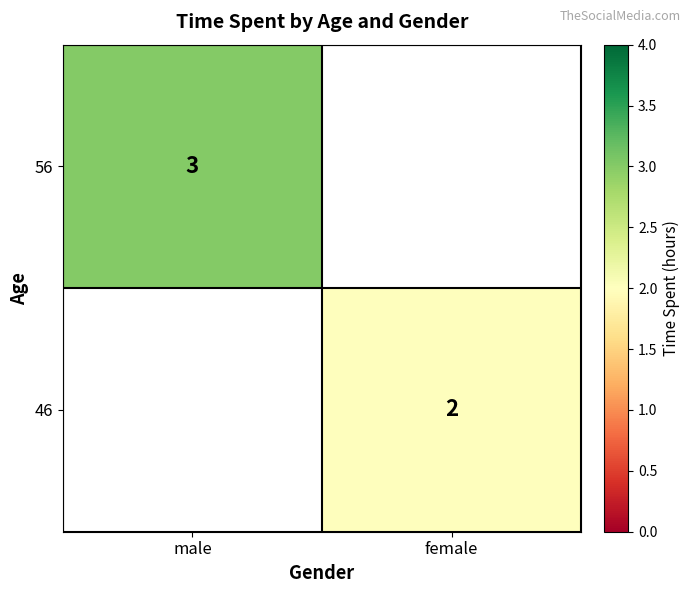

What is the greatest value displayed?

3.0